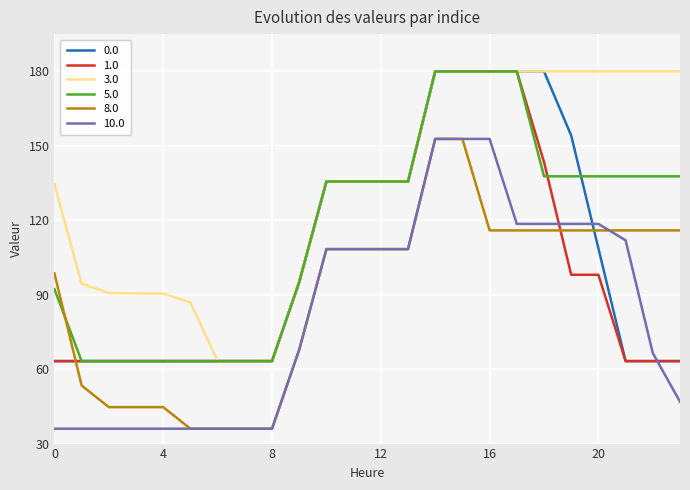

Which series has the largest total across all categories?

3.0